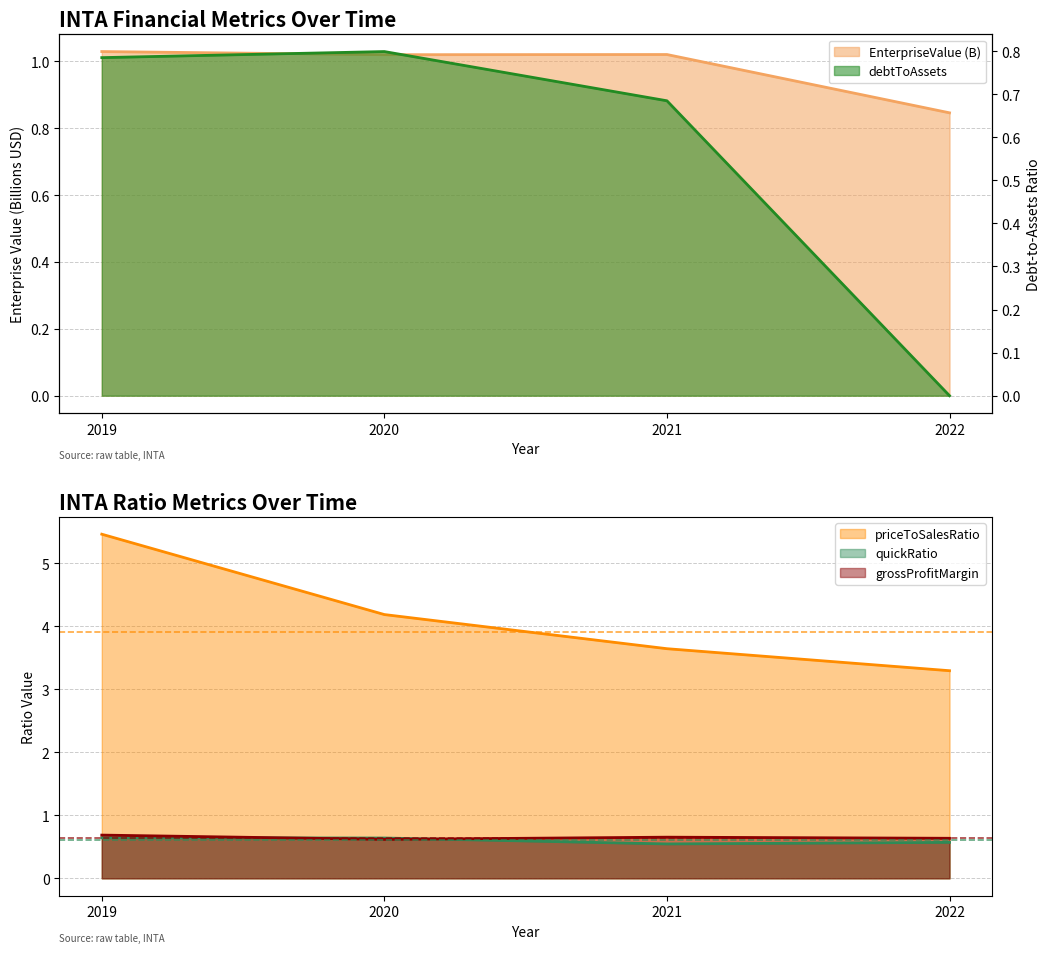

At which category is the sum across all series the highest?

2019